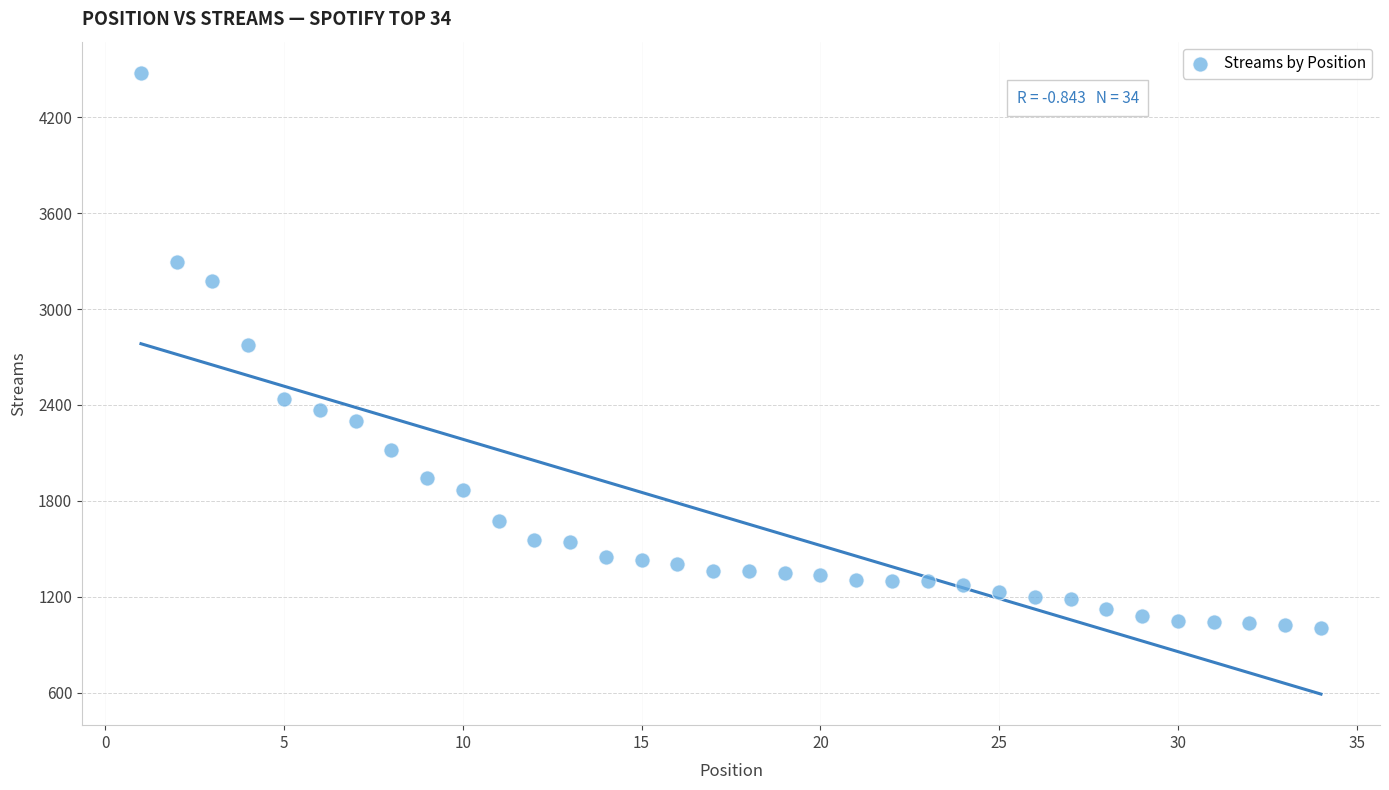

What is the range of X values (max minus min)?

33